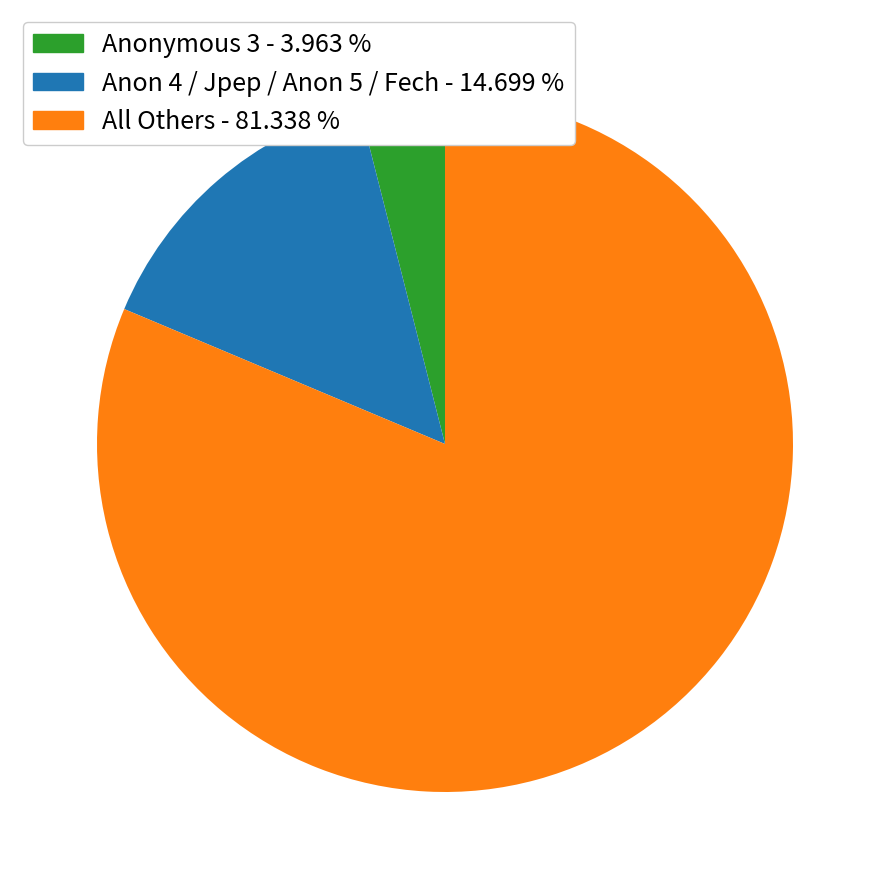

Is there any slice that represents more than half of the pie?

Yes